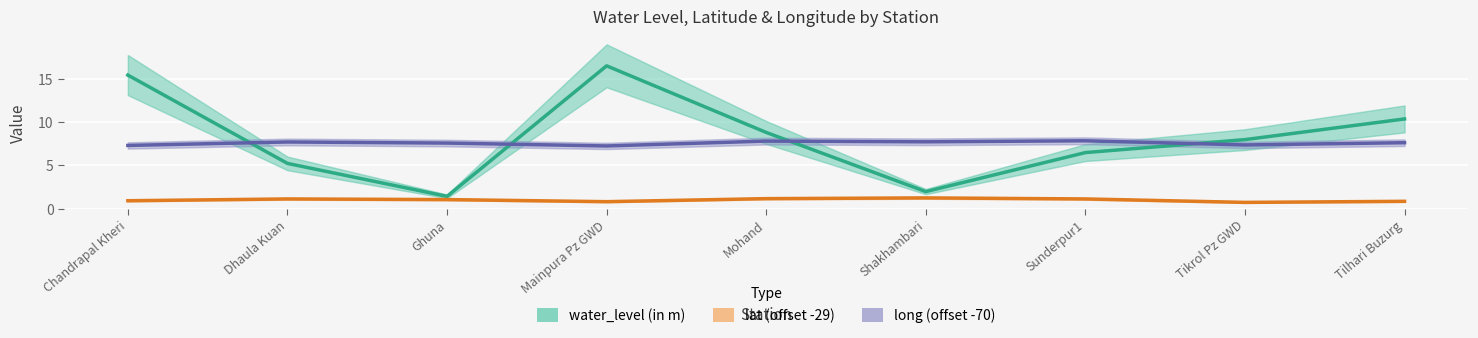

The water_level (in m) series shows 14.6 at Mohand. True or false?

False